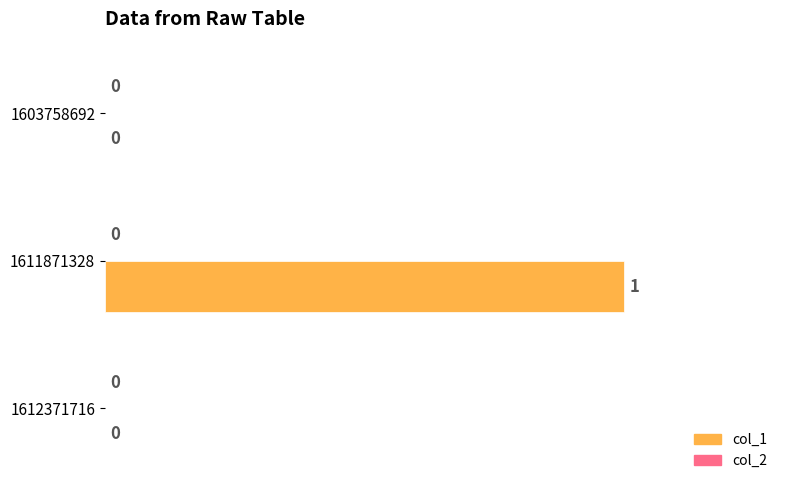

The chart shows a value of 0 at 1612371716. True or false?

True